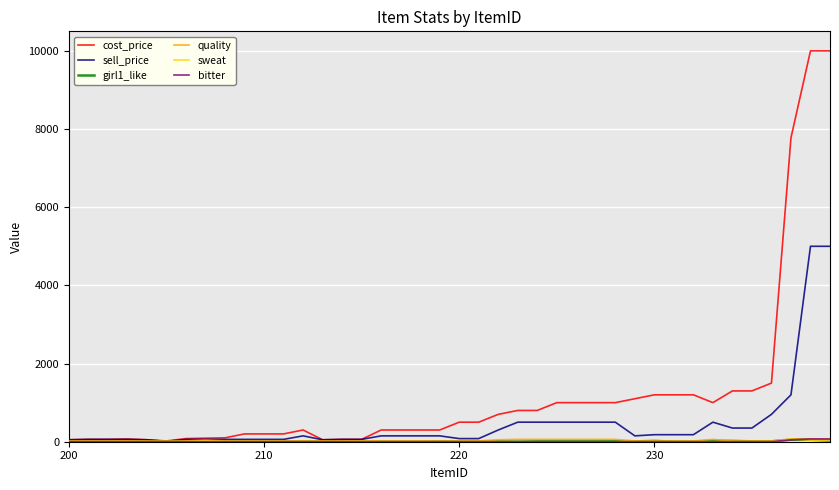

What is the greatest value displayed?

10000